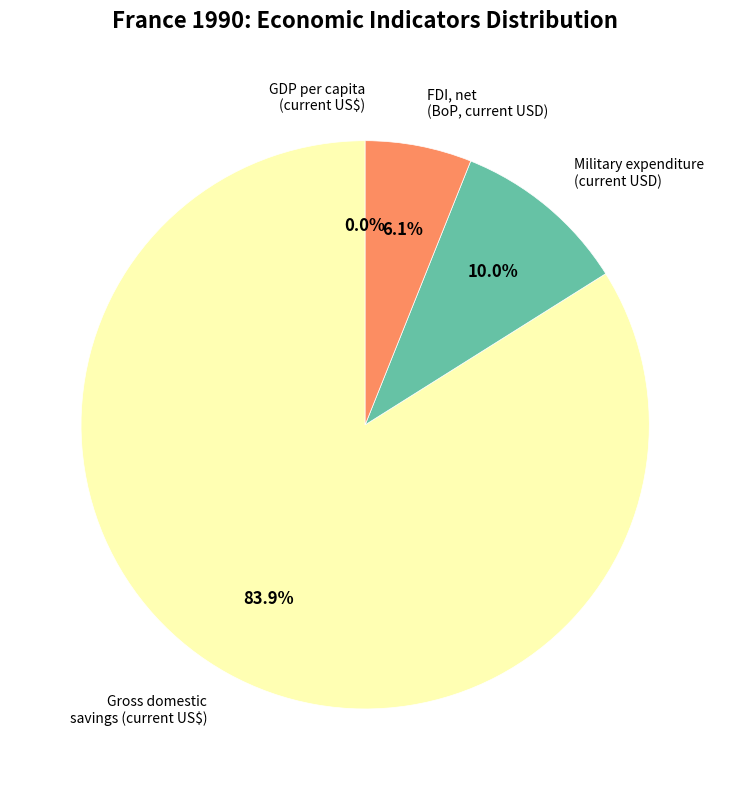

Is there a majority slice in this chart?

Yes